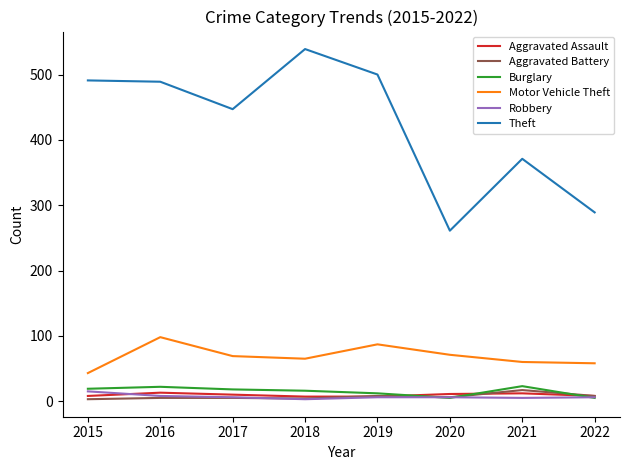

Which series changed the most between 2016 and 2020?

Theft